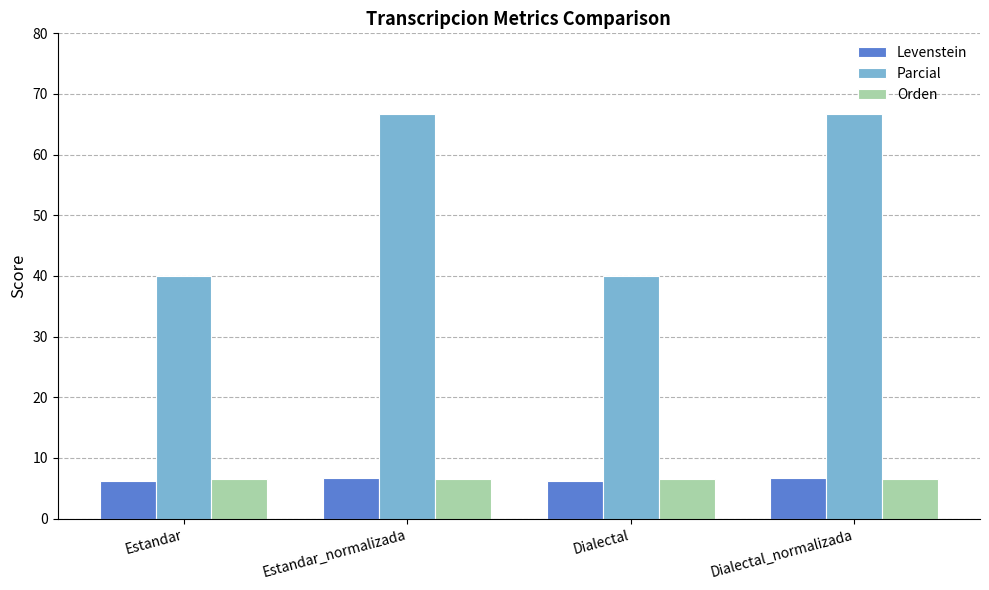

What is the difference between the second highest and second lowest values in the Levenstein series?

0.4